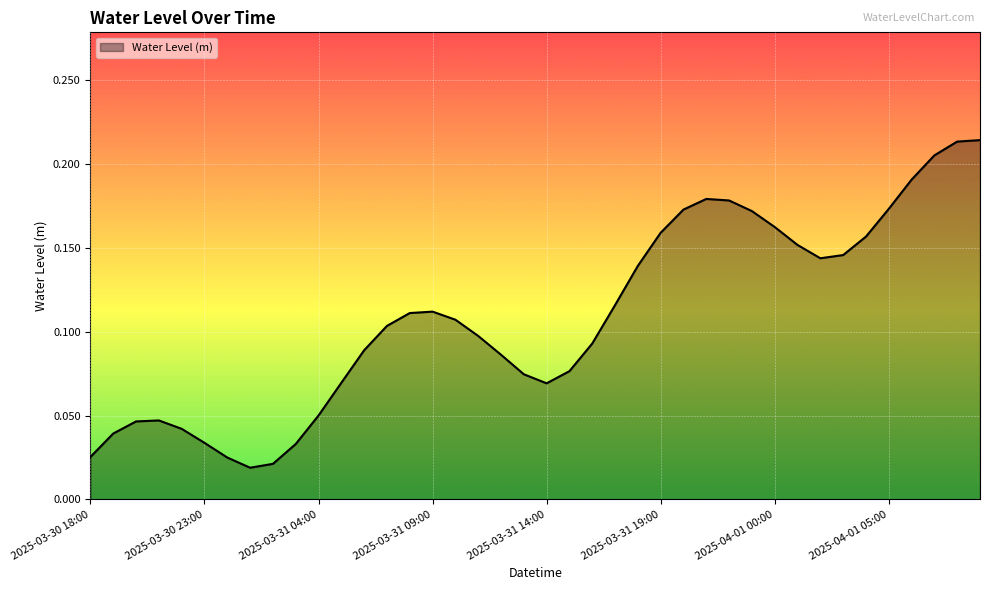

Does the chart display data point markers on the line(s)?

No